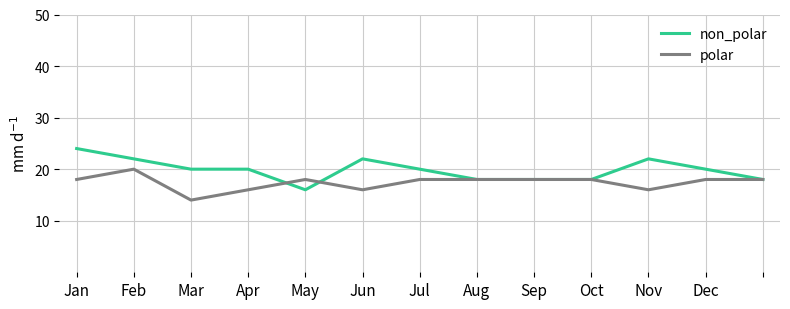

List the series in order of their peak value, lowest first.

polar, non_polar